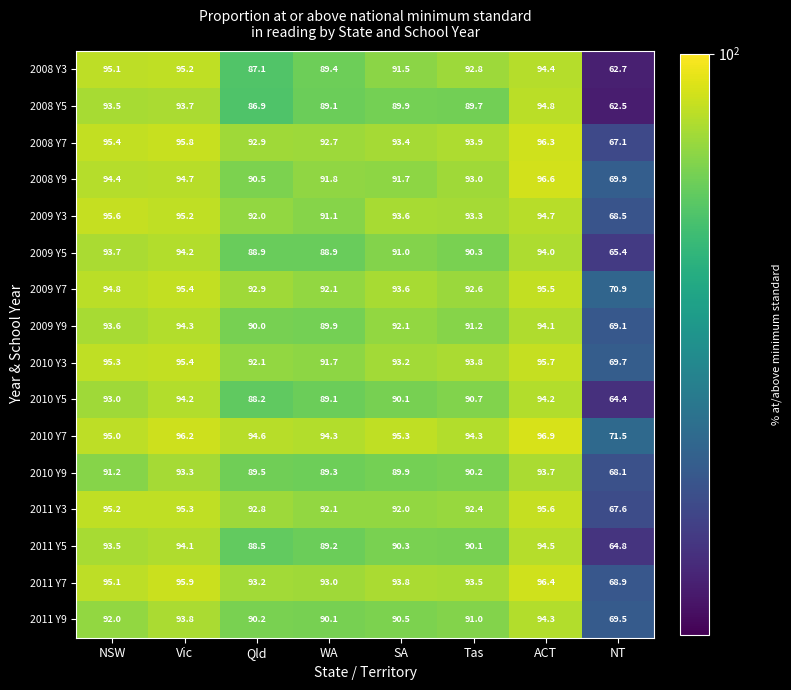

What is the average value of the 2010 Y9 series?

88.2